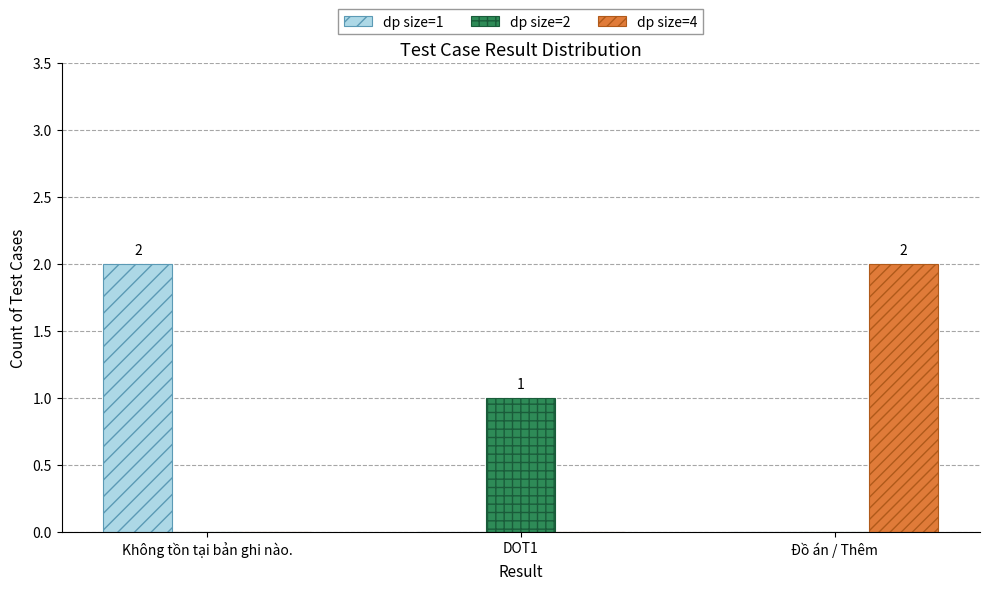

Which series changed the most between DOT1 and Đồ án / Thêm?

dp size=4